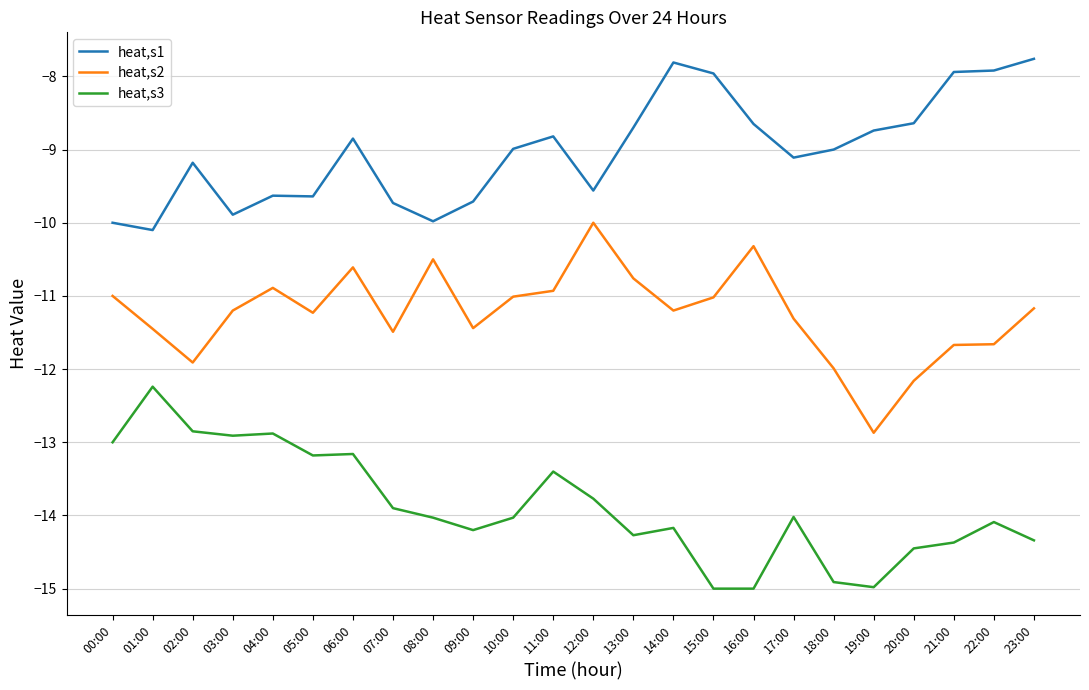

How many lines are shown in the chart?

3